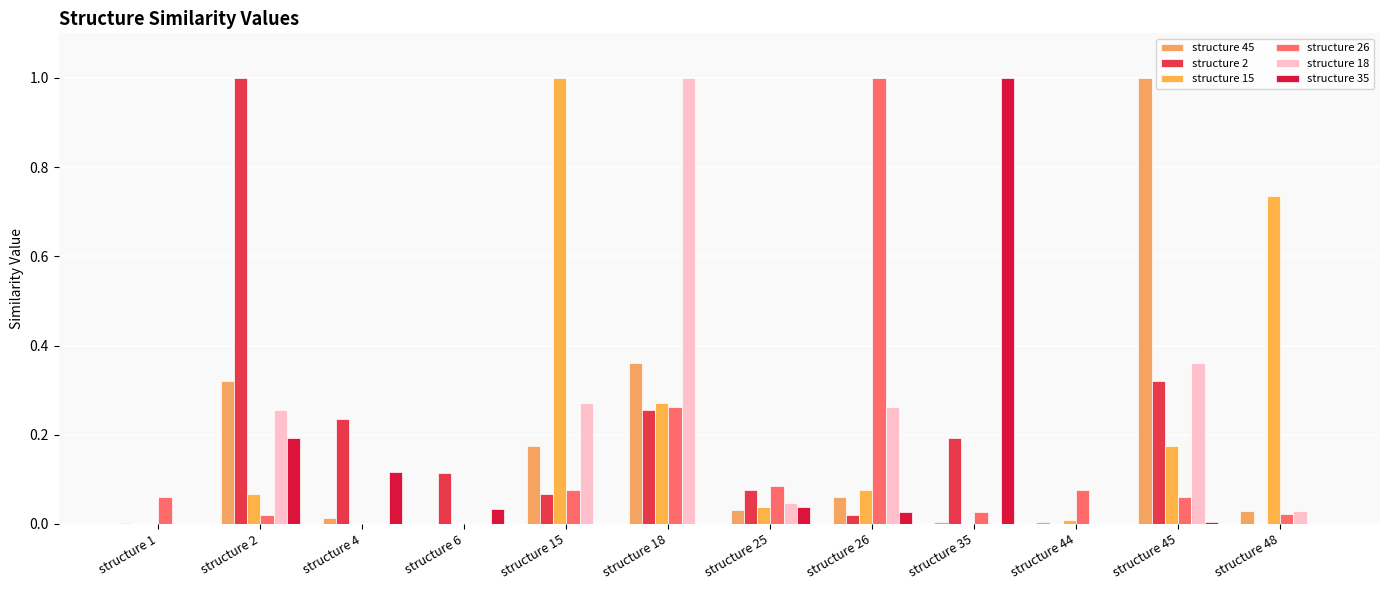

How many groups of bars are there?

12